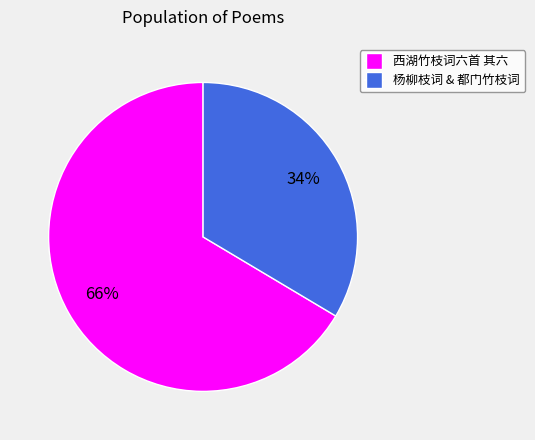

Is there a majority slice in this chart?

Yes